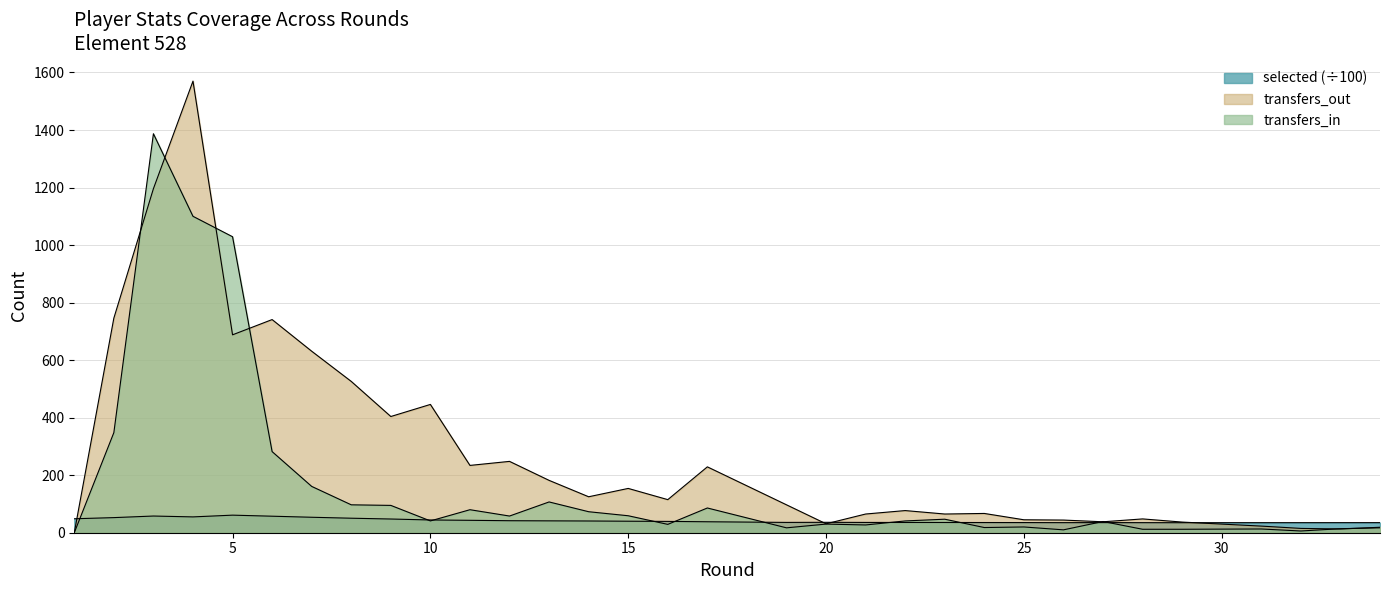

At which category is the sum across all series the highest?

4